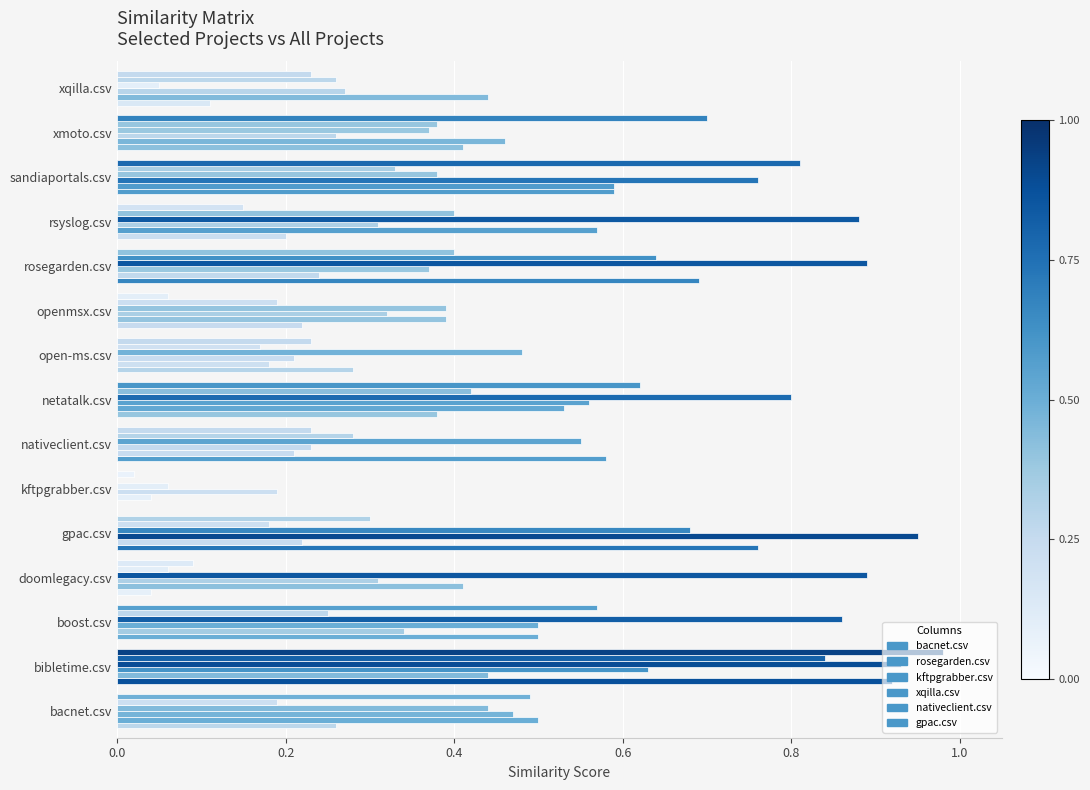

At how many categories does at least one series exceed 0?

15